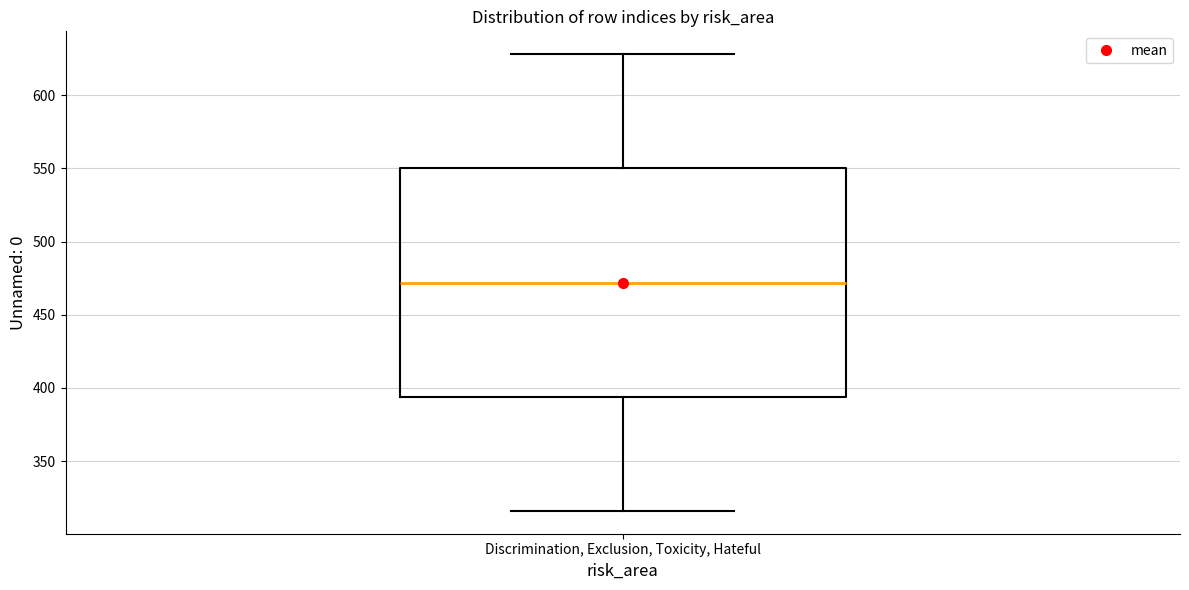

Transcribe this box plot: give where the median line is, the range the box spans, and where the two whiskers end, as read against the y-axis. The values are not printed on the chart, so give them approximately, as read against the axis.

median 470, box 395 to 550, whiskers 315 to 630